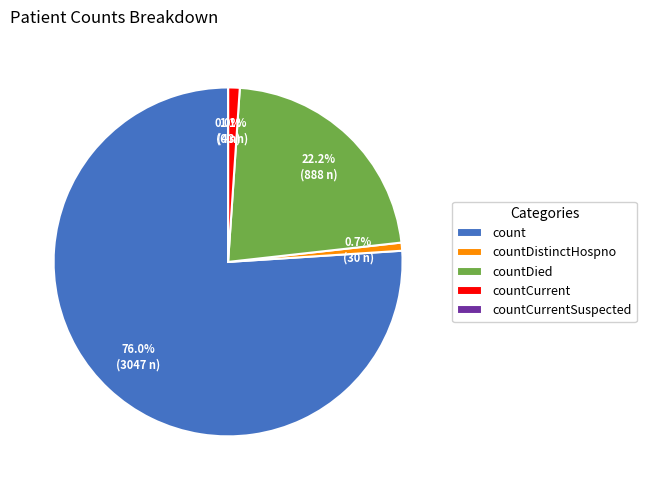

Is there a majority slice in this chart?

Yes